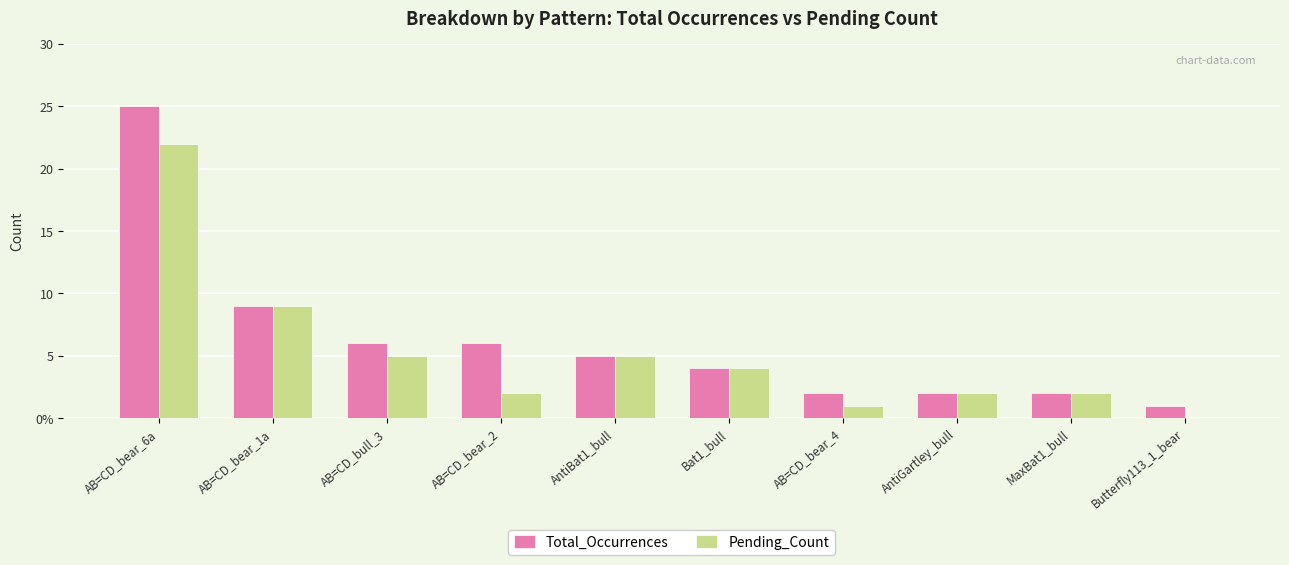

The Total_Occurrences series shows 2 at MaxBat1_bull. True or false?

True